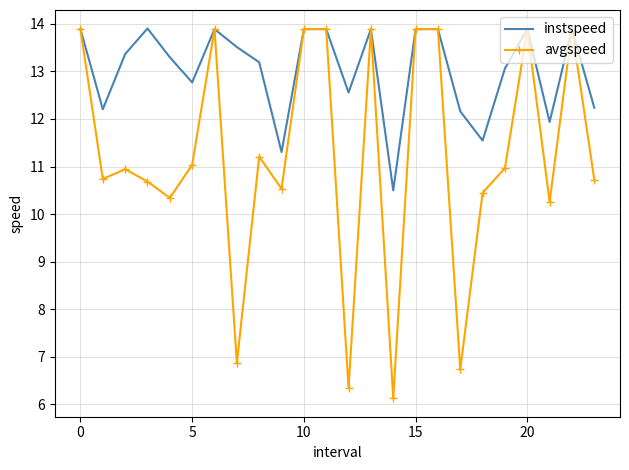

What are all the series names shown in the legend?

instspeed, avgspeed